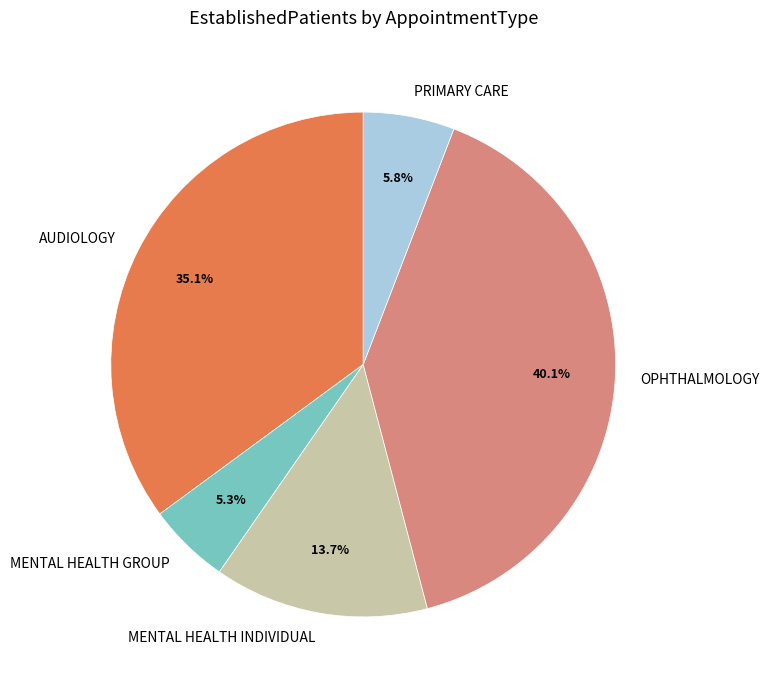

Count the number of slices in the pie.

5